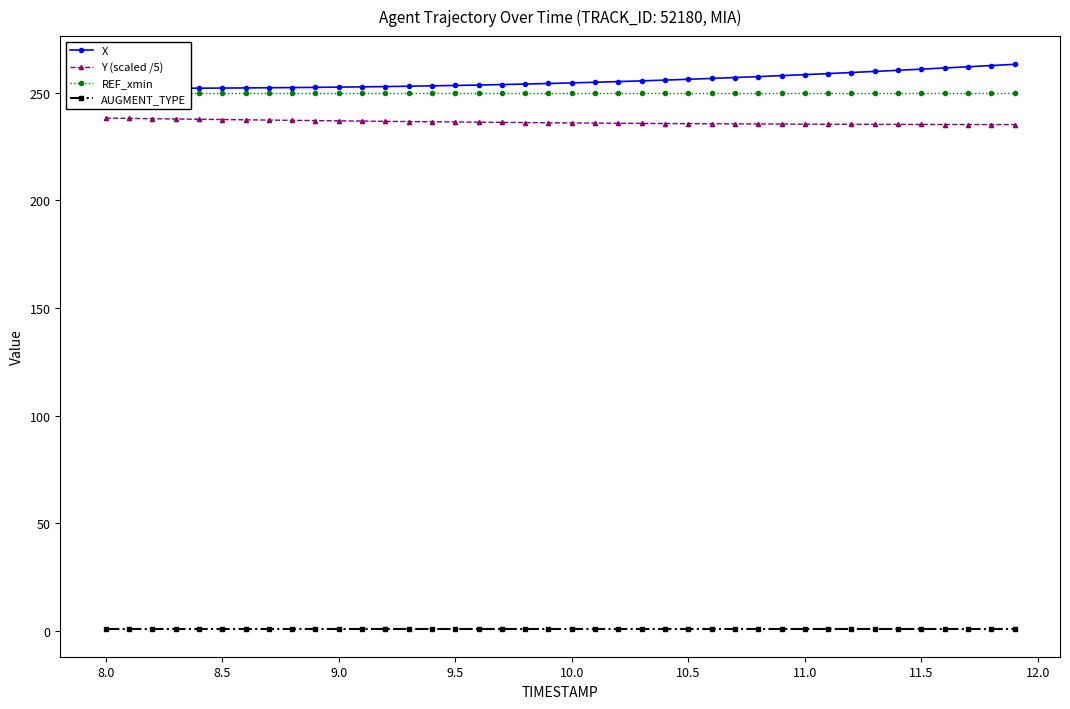

Does the chart have visible grid lines?

No